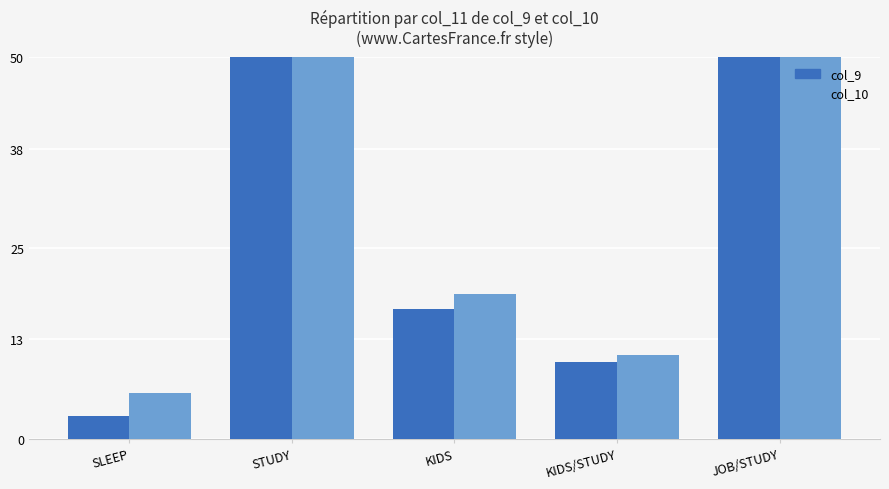

Which series changed the most between STUDY and JOB/STUDY?

col_10